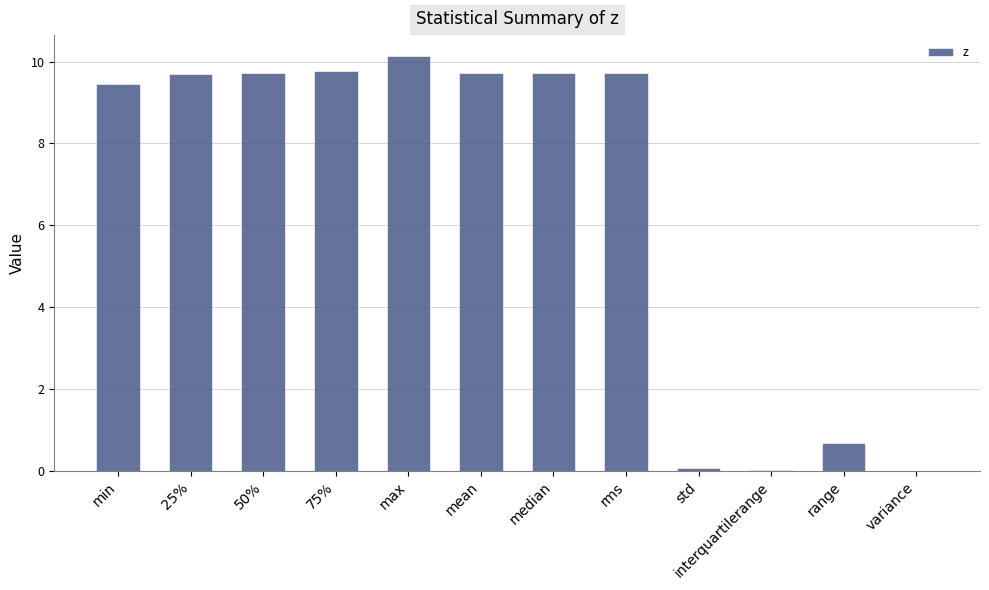

Is it true that the value at max is 10.1?

True